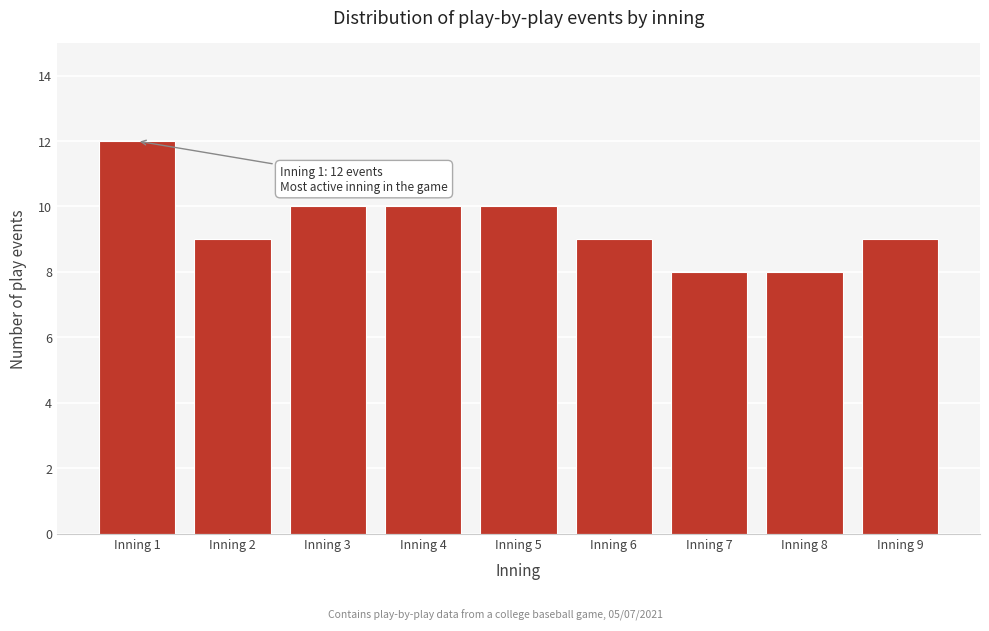

Reading left to right, list all the values displayed in this chart.

Inning 1=12	Inning 2=9	Inning 3=10	Inning 4=10	Inning 5=10	Inning 6=9	Inning 7=8	Inning 8=8	Inning 9=9